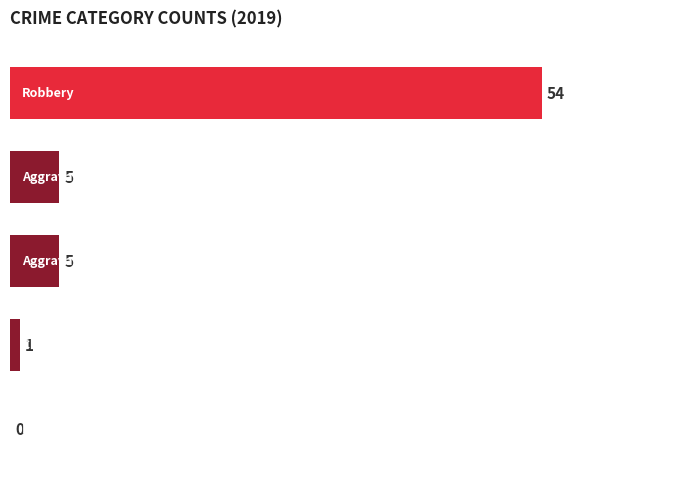

Does the chart contain stacked bars?

No